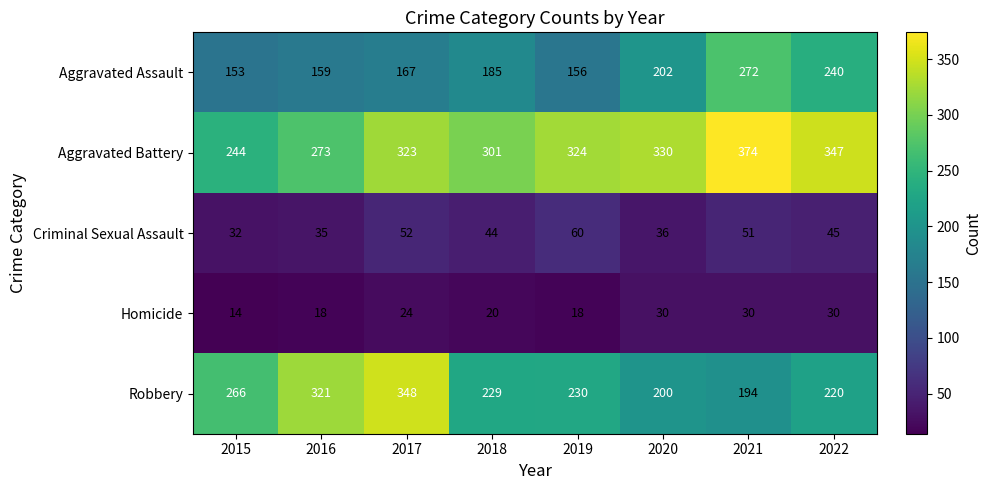

List the labels in order of Aggravated Assault value, smallest first.

2015, 2019, 2016, 2017, 2018, 2020, 2022, 2021